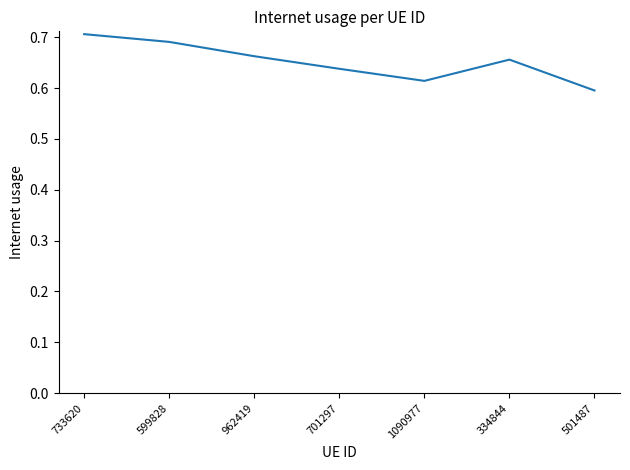

What is the change in value from 733620 to 334844?

-0.1